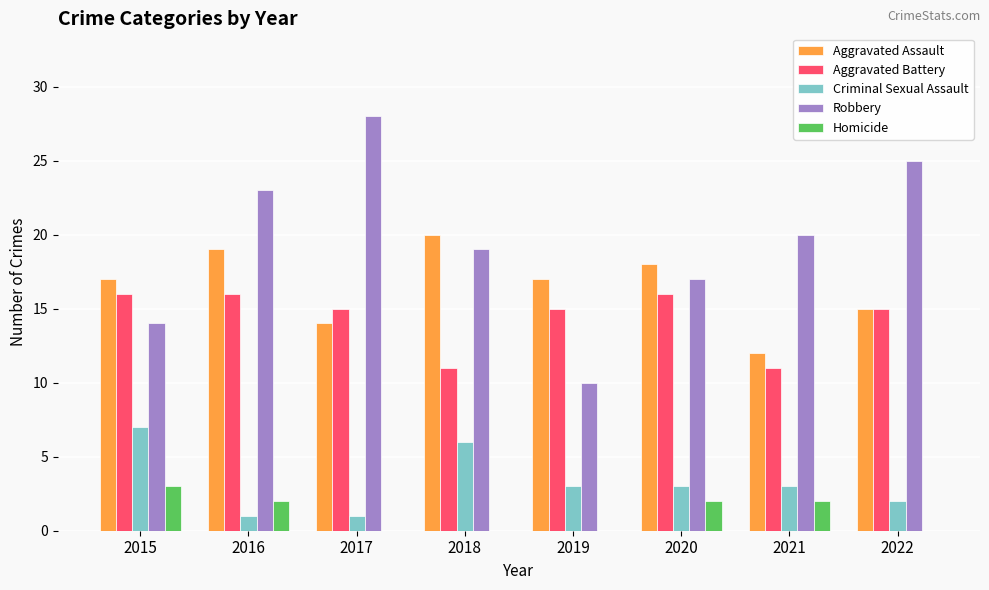

How many data points does each series have?

8